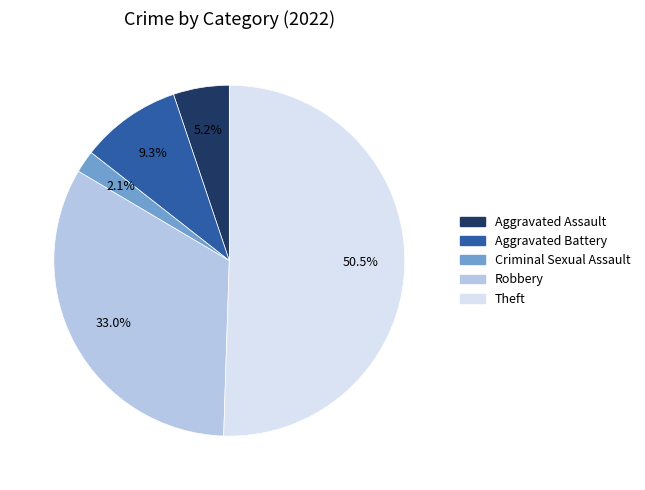

Count the number of slices in the pie.

5